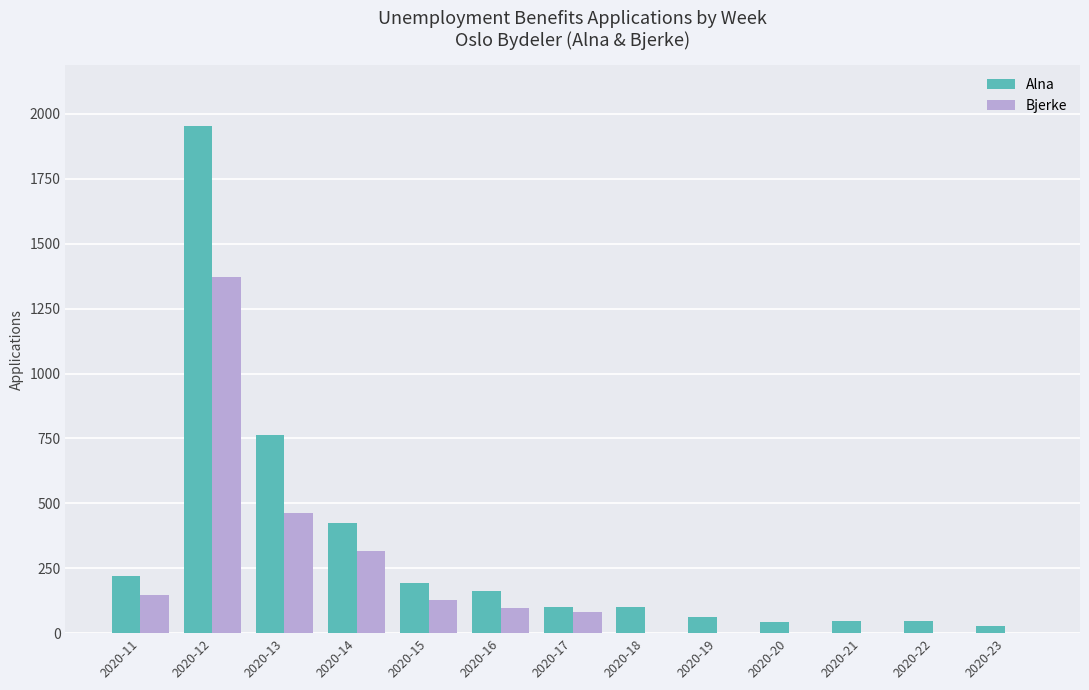

The value of Alna at 2020-14 is 656. True or false?

False